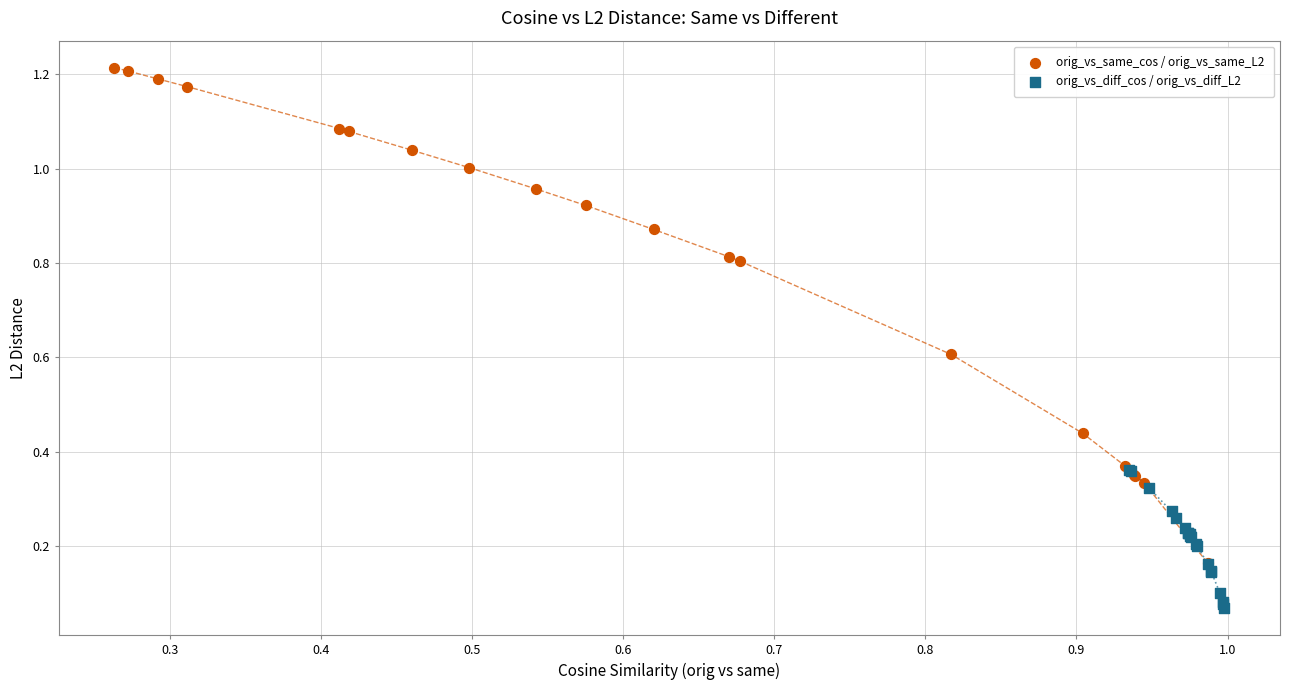

What are all the series names shown in the legend?

orig_vs_same_cos / orig_vs_same_L2, orig_vs_diff_cos / orig_vs_diff_L2